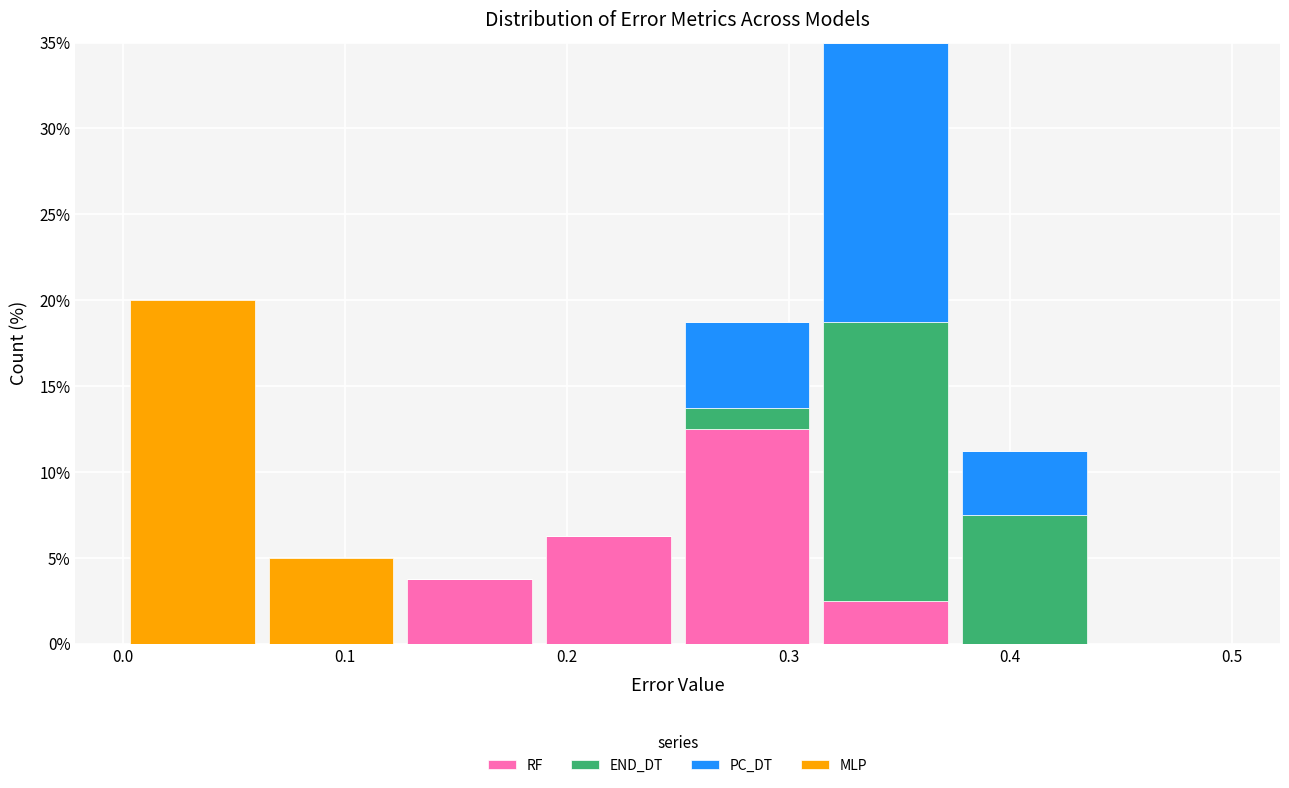

Reading left to right, list every stacked bar in this chart as the range it spans on the x-axis followed by its total height. Neither the bar edges nor the heights are printed on the chart, so give them approximately, as read against the axes.

0.00 to 0.06: 20.0
0.06 to 0.13: 5.0
0.13 to 0.19: 4.0
0.19 to 0.25: 6.5
0.25 to 0.31: 19.0
0.31 to 0.38: 35.0
0.38 to 0.44: 11.5
0.44 to 0.50: 0